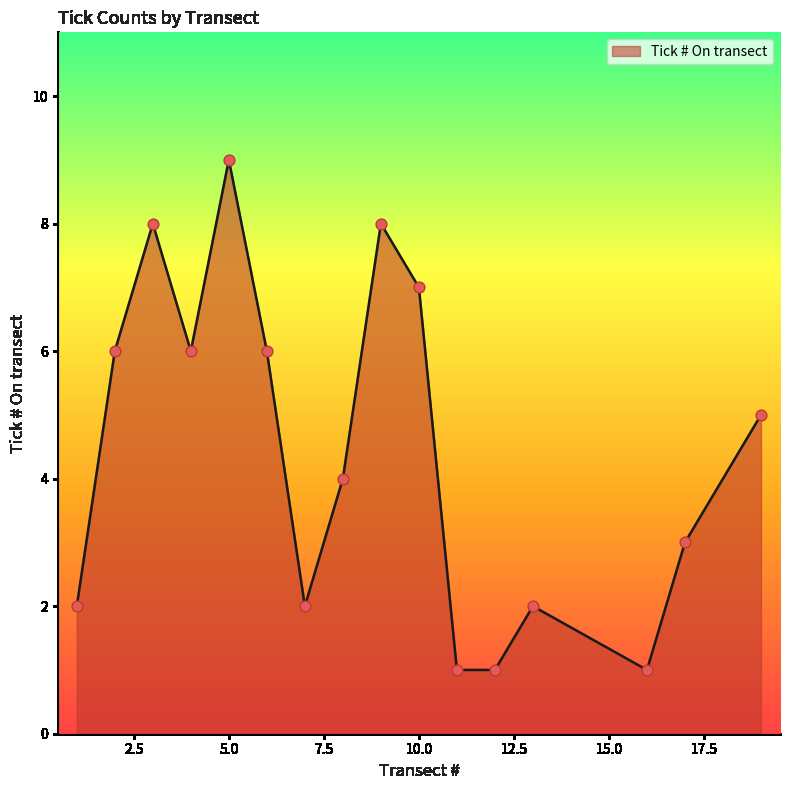

What is the difference between the maximum and minimum values?

8